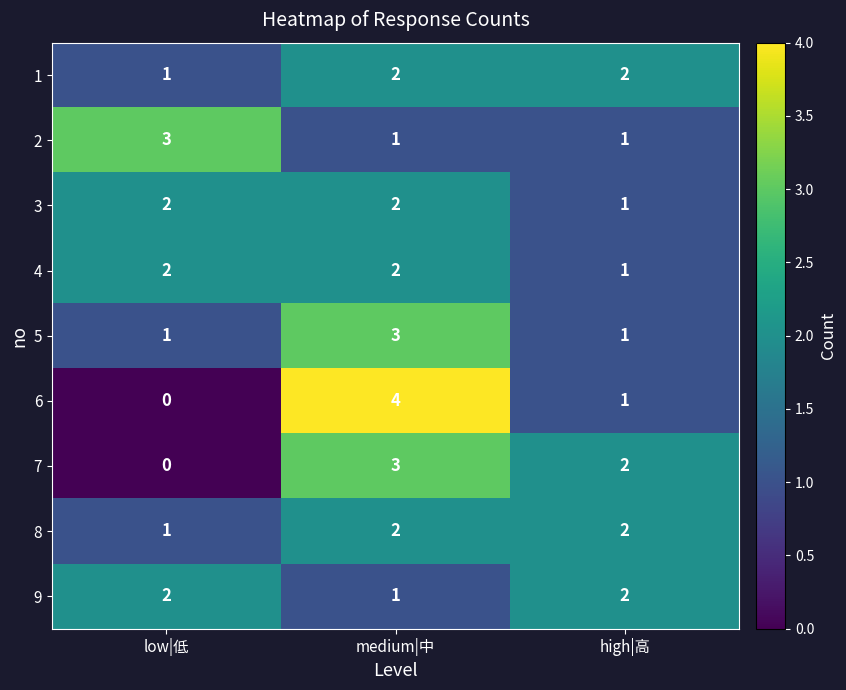

Which category has the highest value across all series?

medium|中